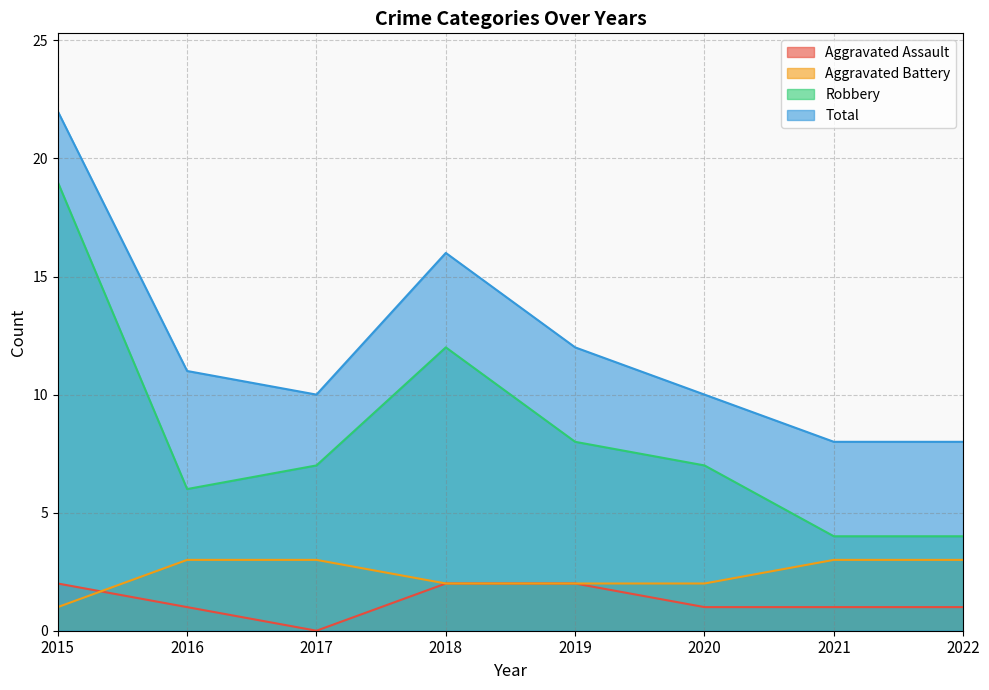

True or false: Robbery has more than 0 interior local peaks.

True